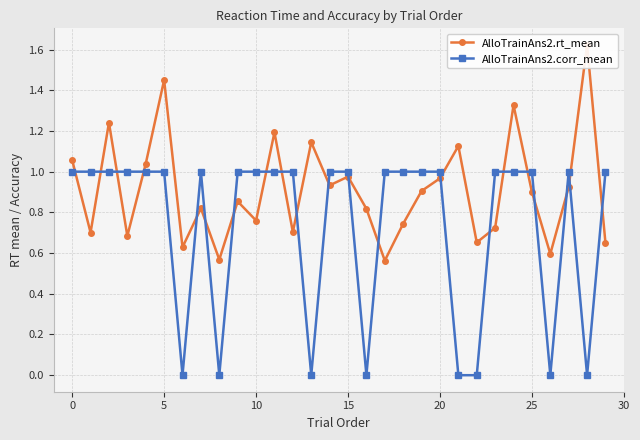

How many interior local peaks does the AlloTrainAns2.corr_mean series have?

2